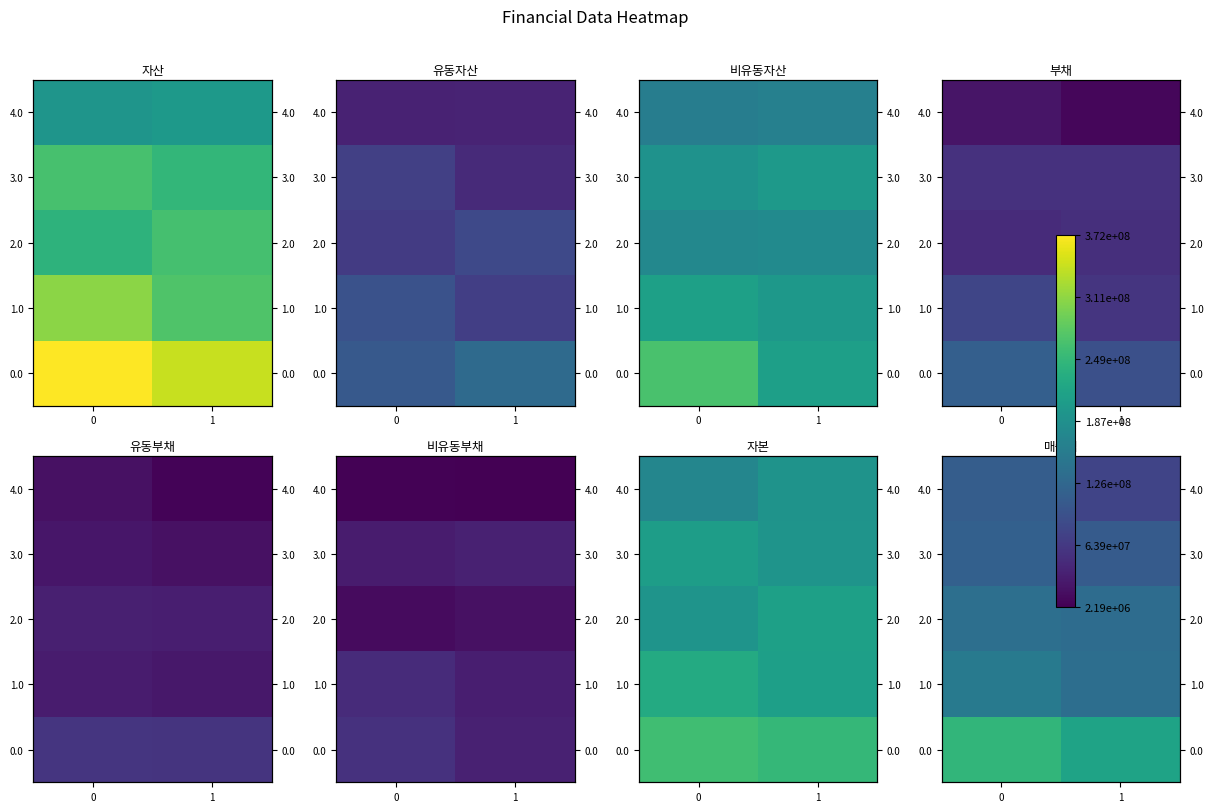

Count the number of data series in this chart.

5